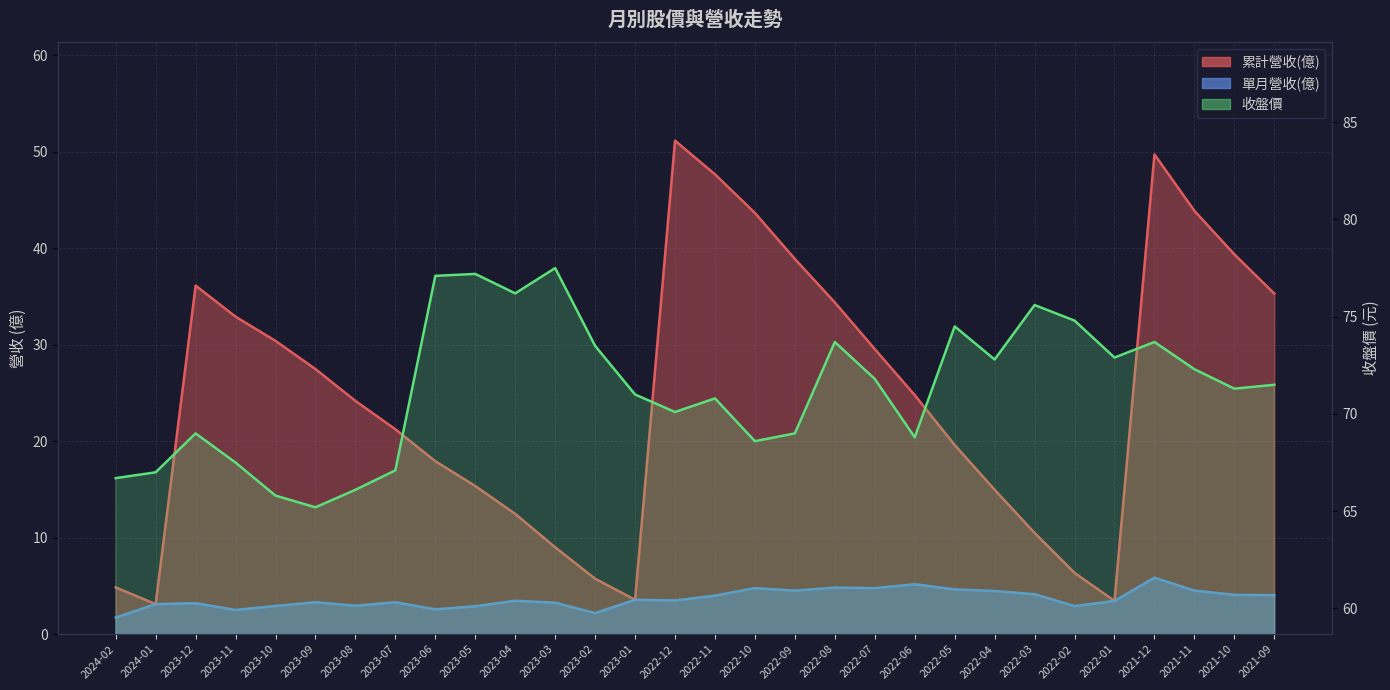

Where is 單月營收(億) nearest to the value 3?

2023-08